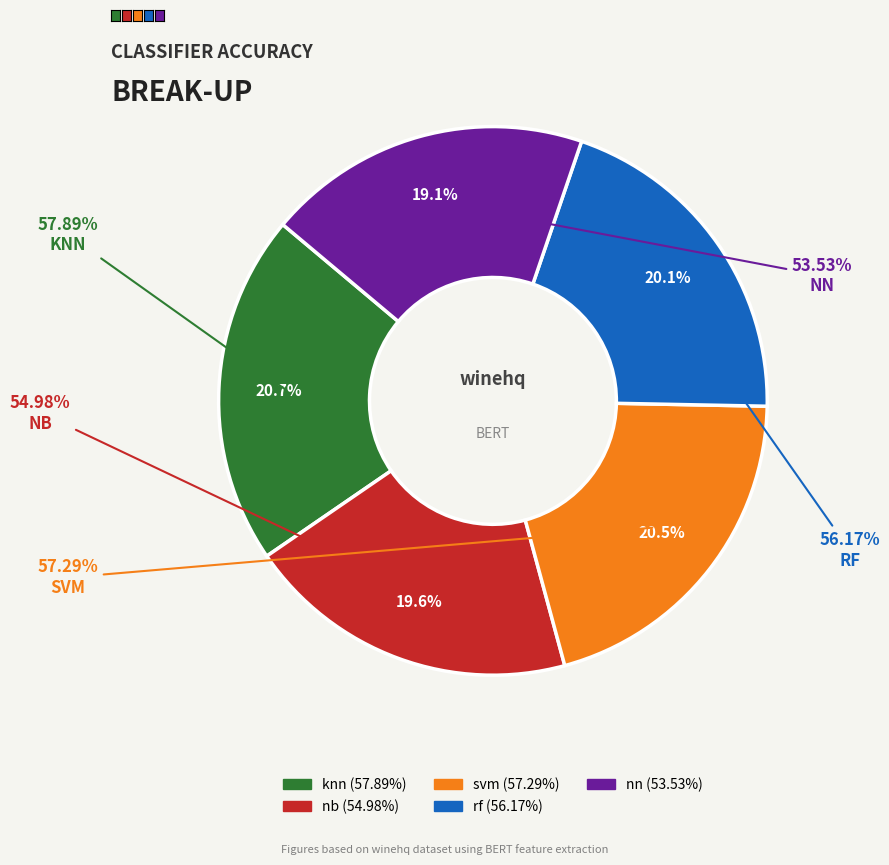

Is nn the majority of the pie?

No